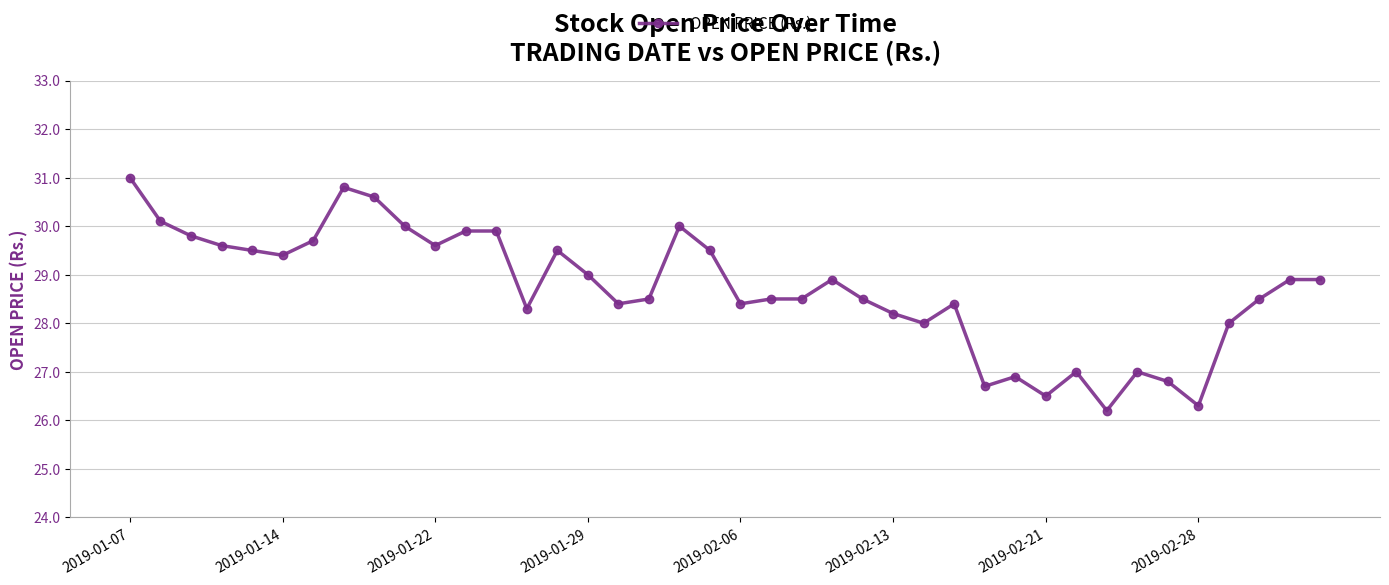

What is the value of the 15th point from the left?

29.5